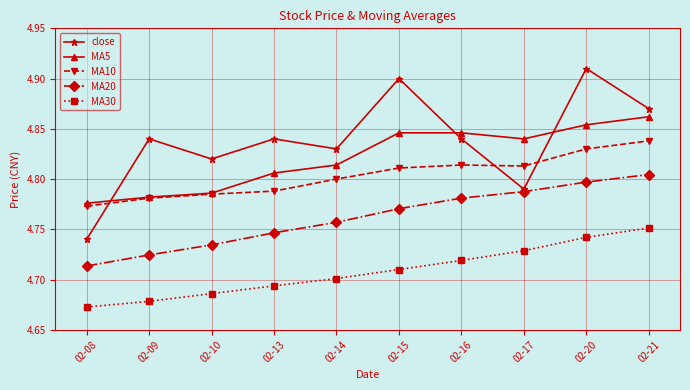

Where is MA10 nearest to the value 4?

02-08